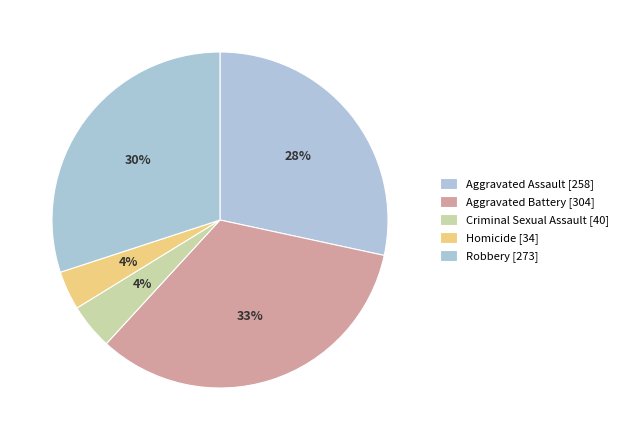

To the nearest percent, what is the difference between the Homicide and Criminal Sexual Assault slice percentages?

1%